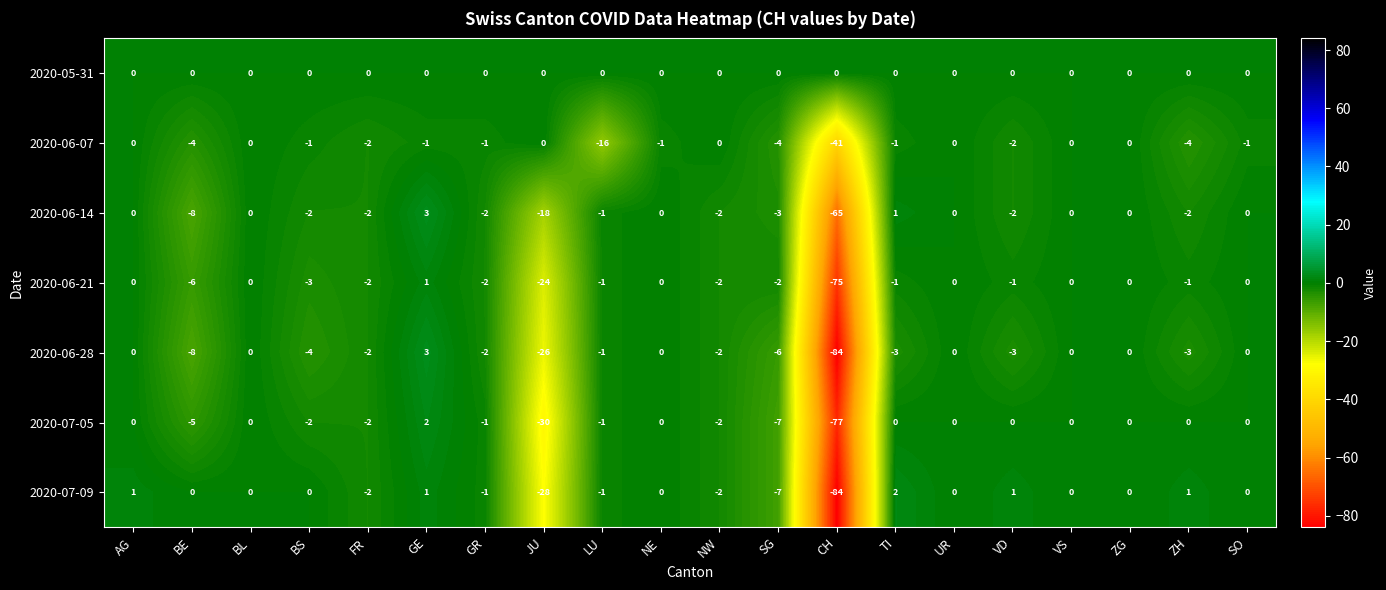

Which series has the largest range (max minus min)?

2020-06-28